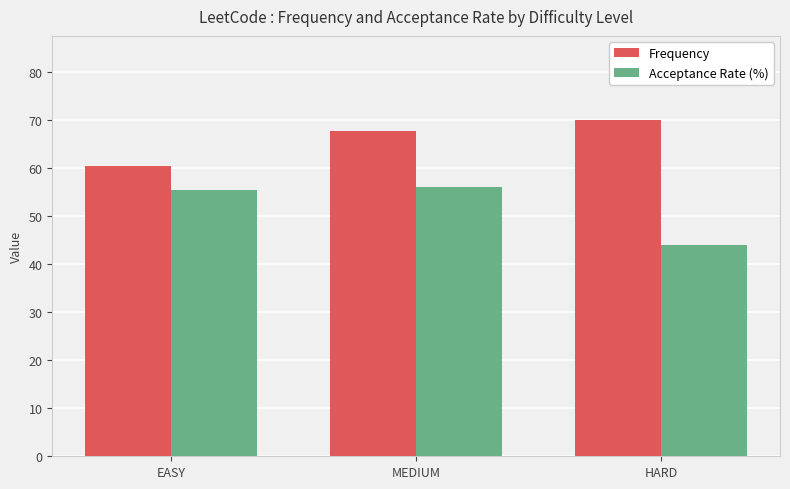

How many groups of bars are there?

3